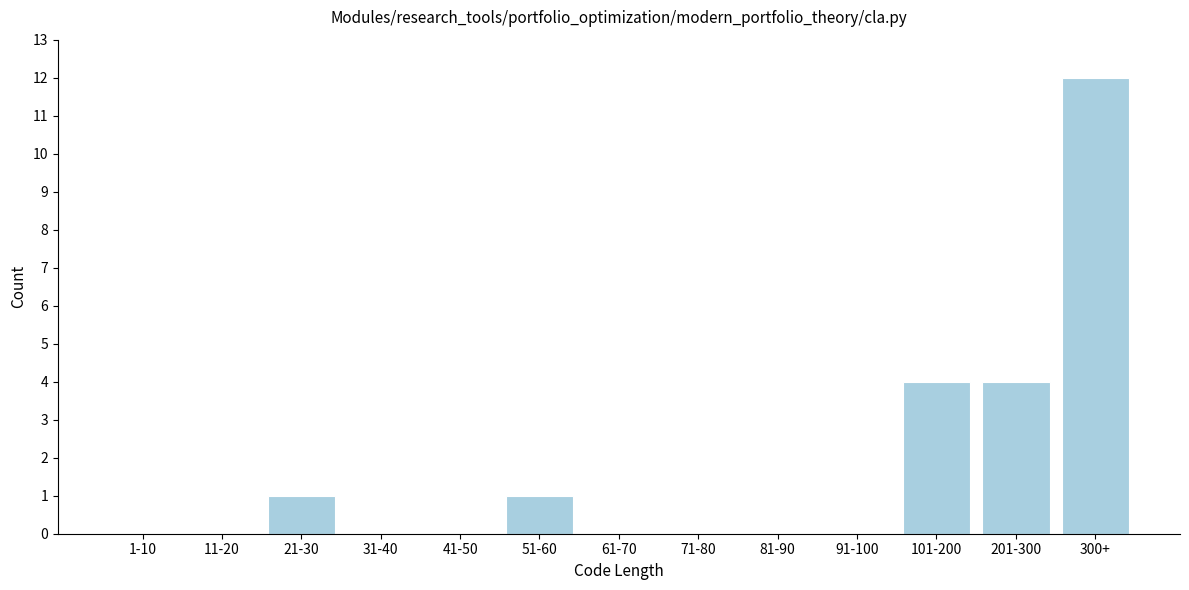

Reading right to left, transcribe all the data shown in this chart.

300+=12	201-300=4	101-200=4	91-100=0	81-90=0	71-80=0	61-70=0	51-60=1	41-50=0	31-40=0	21-30=1	11-20=0	1-10=0